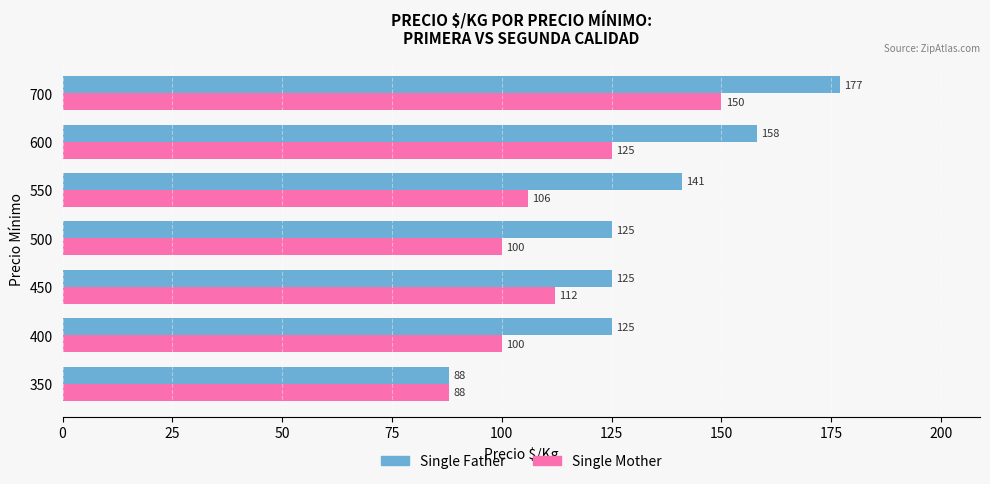

At which label is Single Mother closest to 119?

600